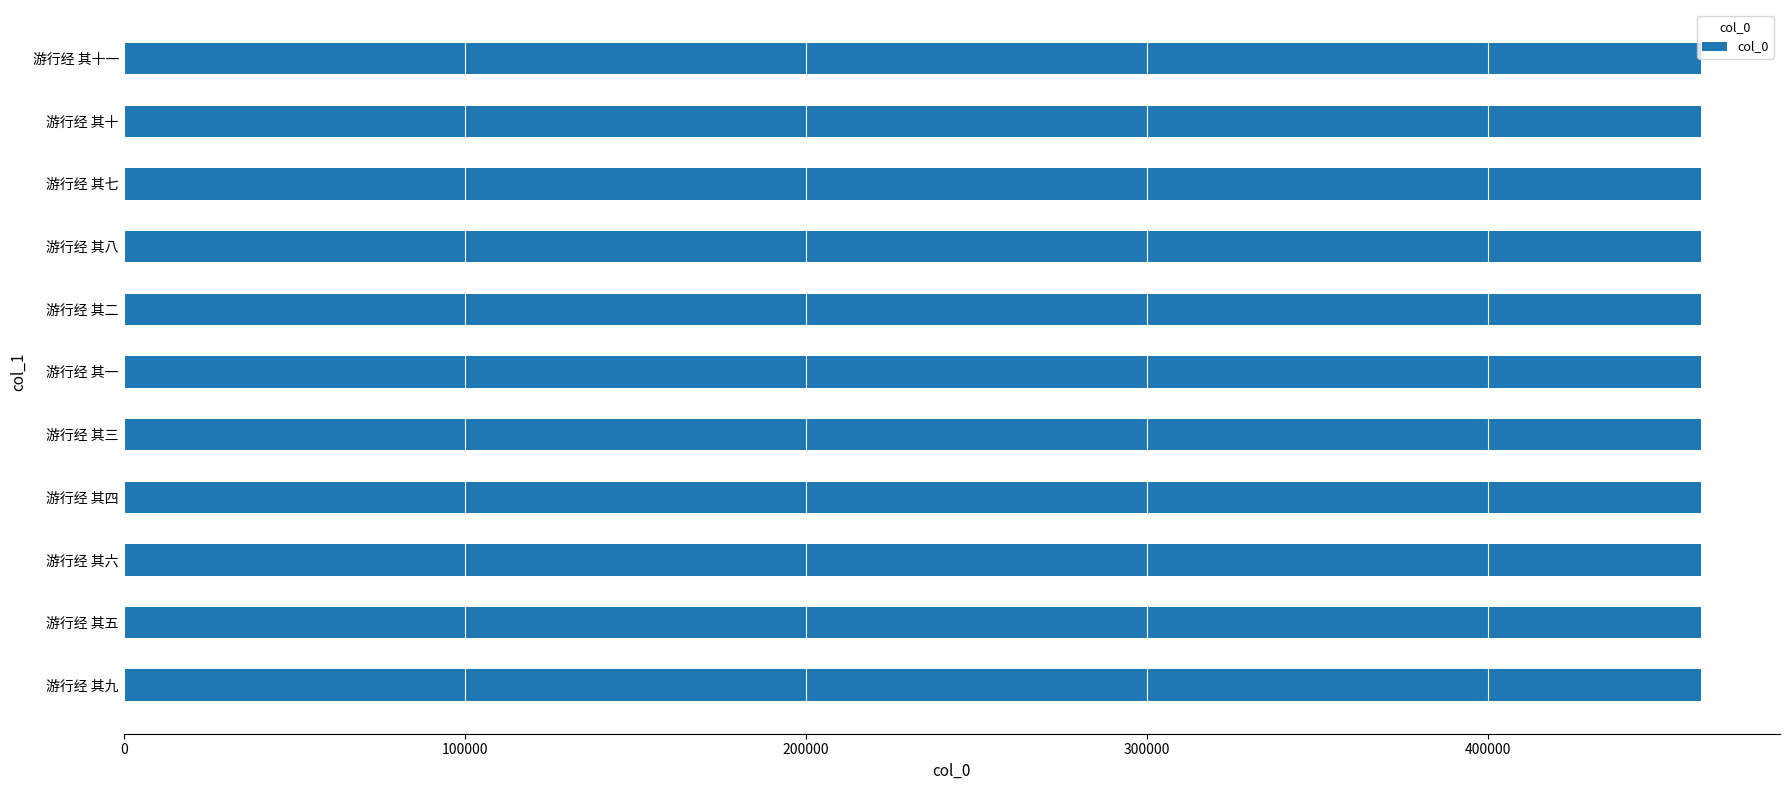

Approximately how many times larger is the value at 游行经 其六 compared to 游行经 其十一?

1.0